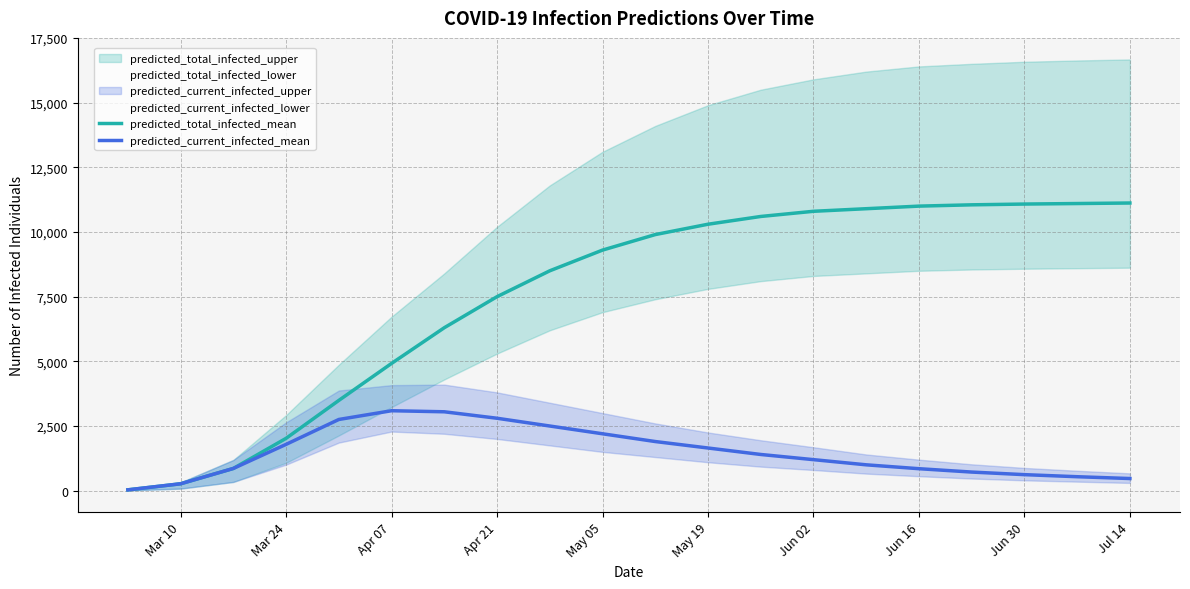

True or false: predicted_total_infected_mean has a value of 1396 at Apr 07.

False